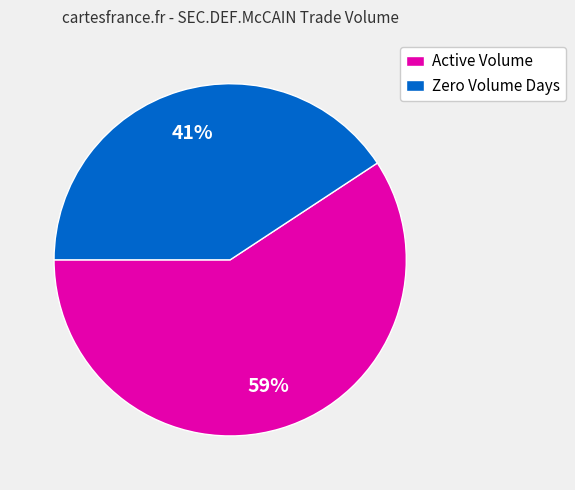

Which category has the biggest portion of the pie?

Active Volume